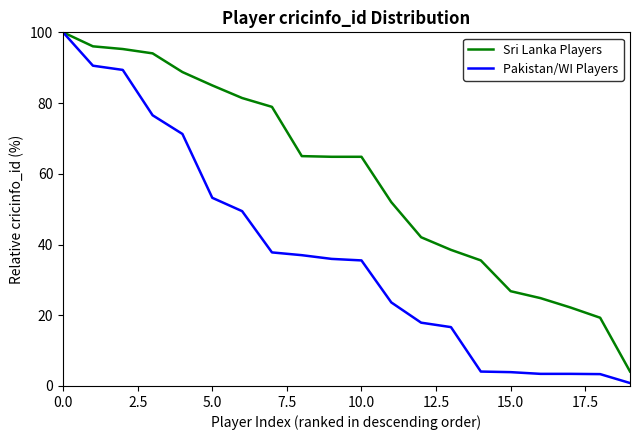

How many lines are shown in the chart?

2